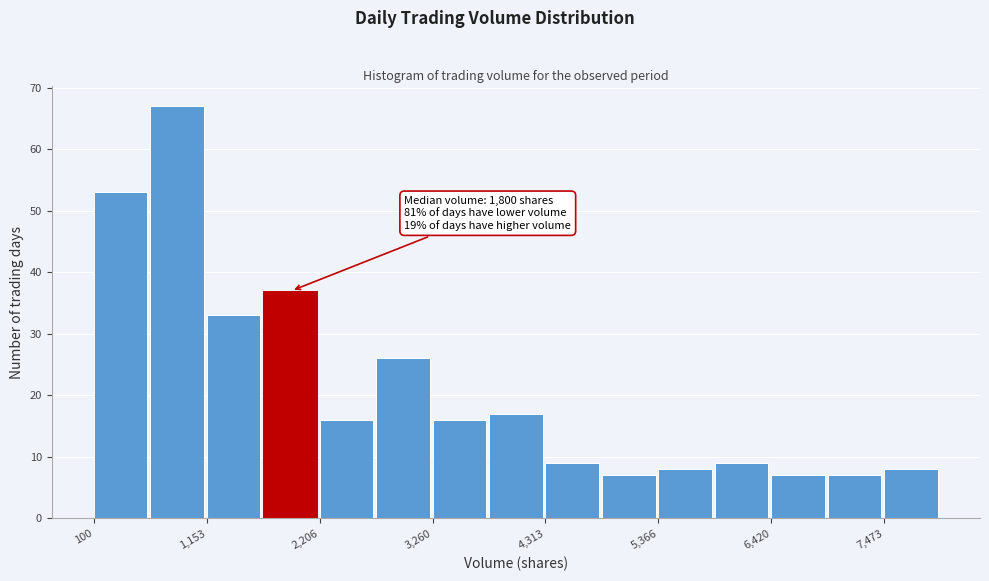

Around what value on the x-axis is the tallest bar? Give the approximate position of its centre, as read against the axis.

800